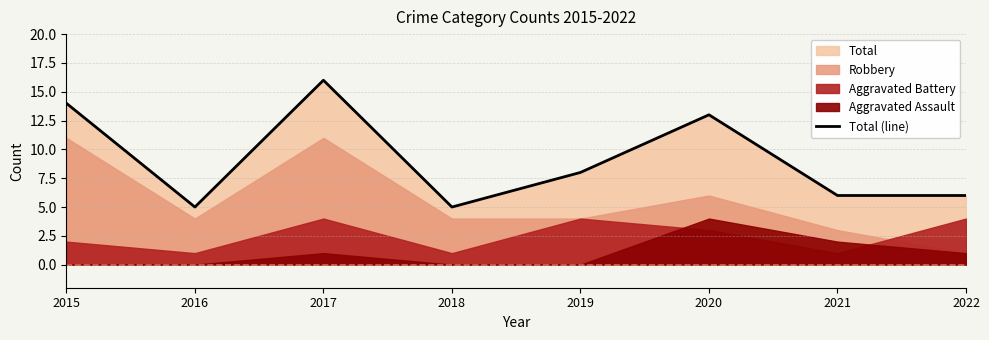

Where is the first local minimum?

2016